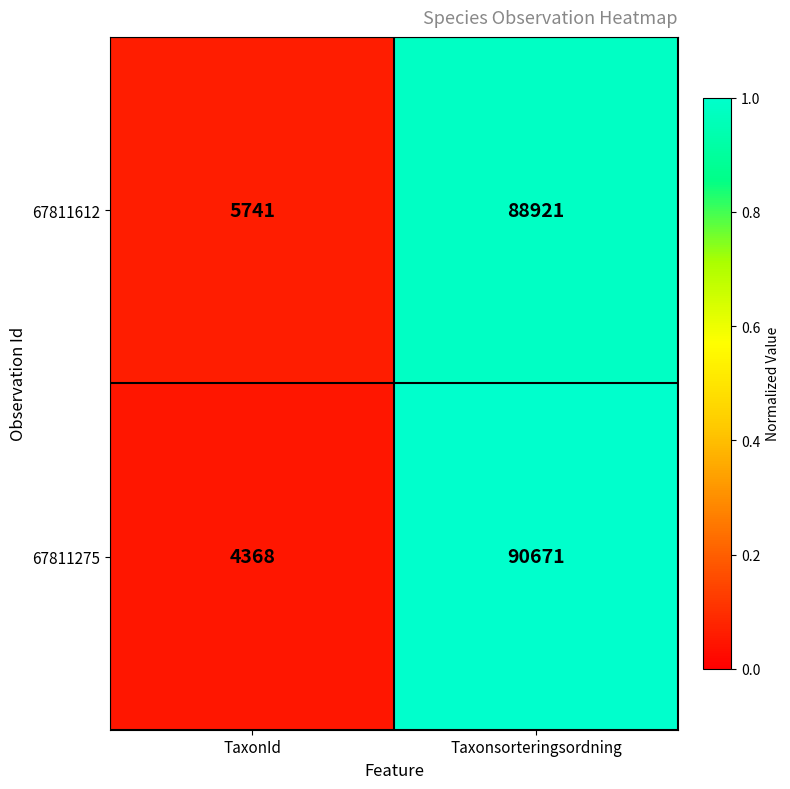

Which series has the widest spread of values?

67811275